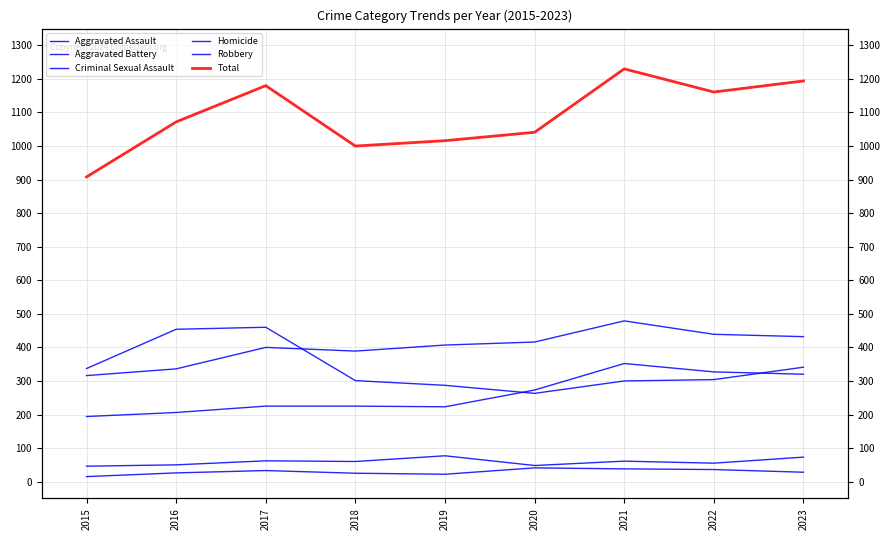

Between 2022 and 2023, which series saw the biggest shift?

Robbery